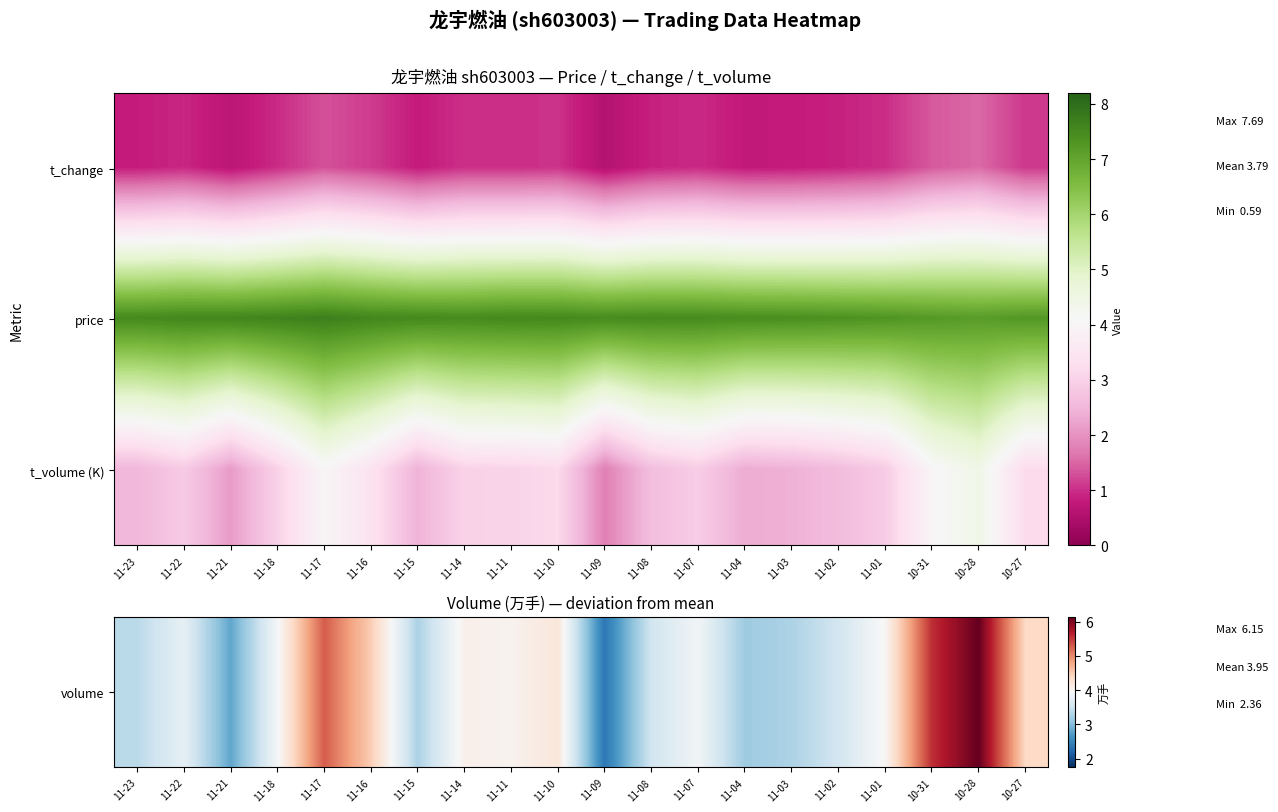

At how many categories does at least one series exceed 6?

20